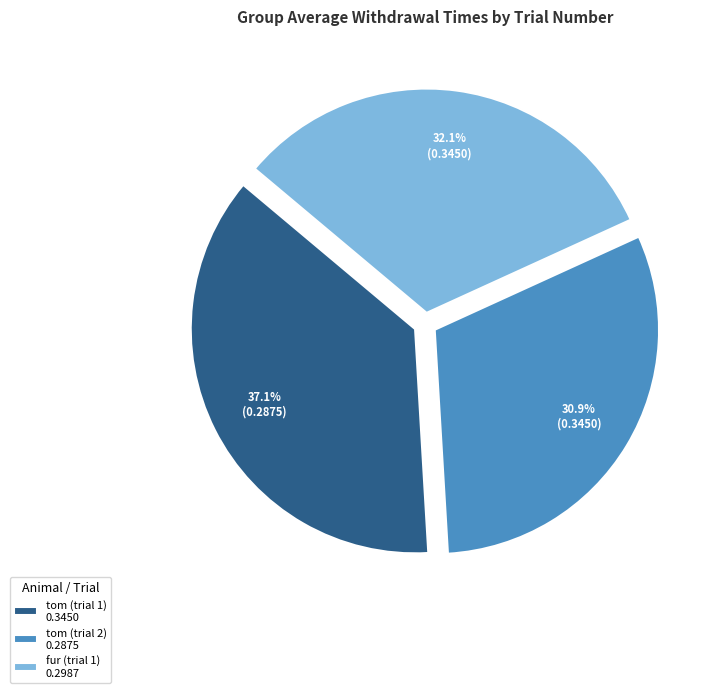

Which has a higher value, tom (trial 1) 0.3450 or fur (trial 1) 0.2987?

tom (trial 1) 0.3450